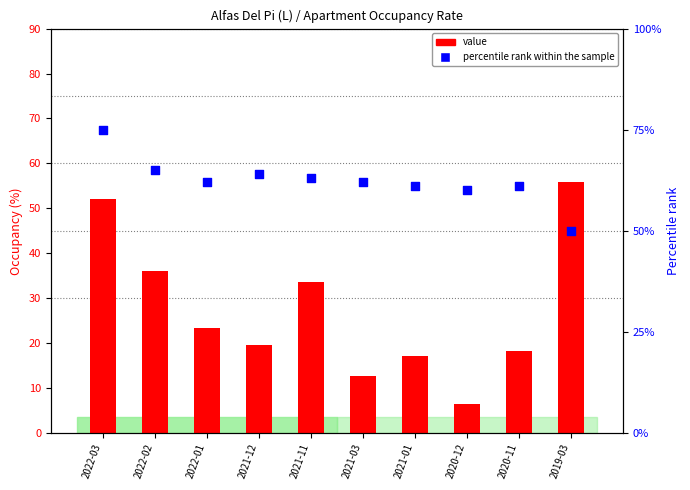

What are all the series names shown in the legend?

value, percentile rank within the sample